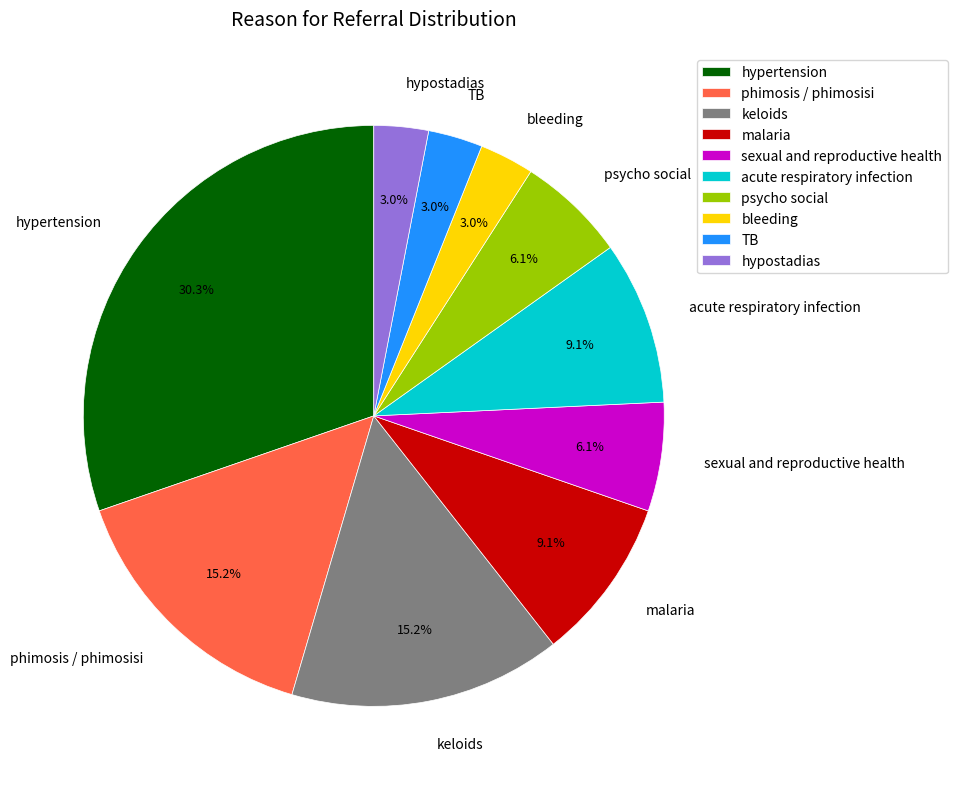

Which has a higher value, malaria or hypertension?

hypertension